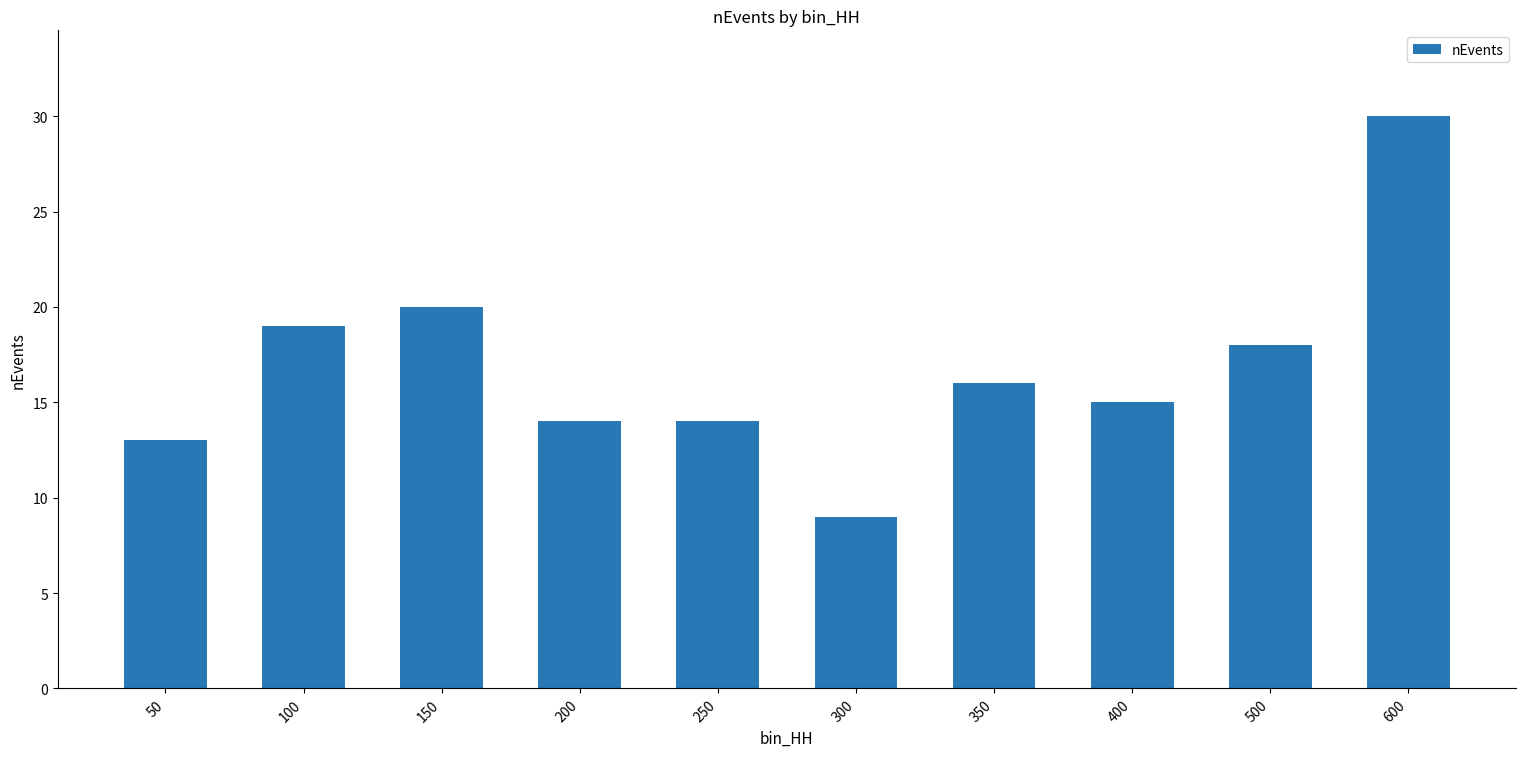

What is the change in value from 100 to 400?

-4